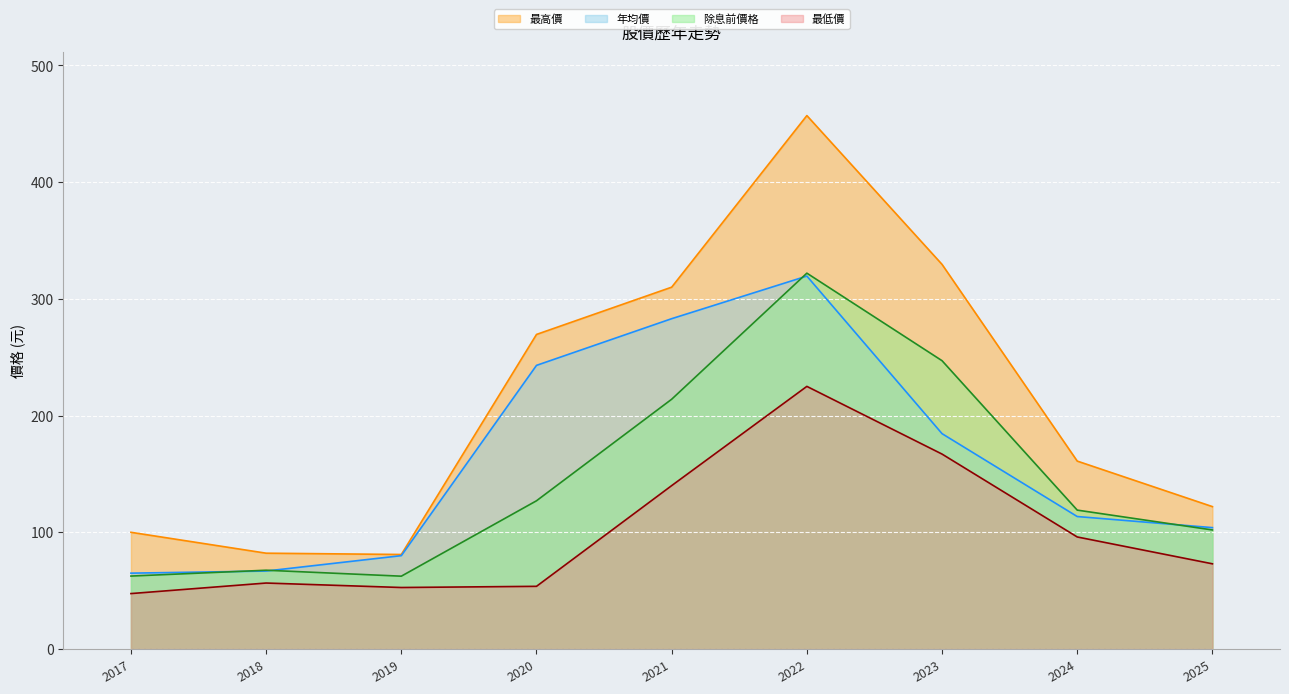

True or false: 最高價 and 年均價 intersect in this chart.

False